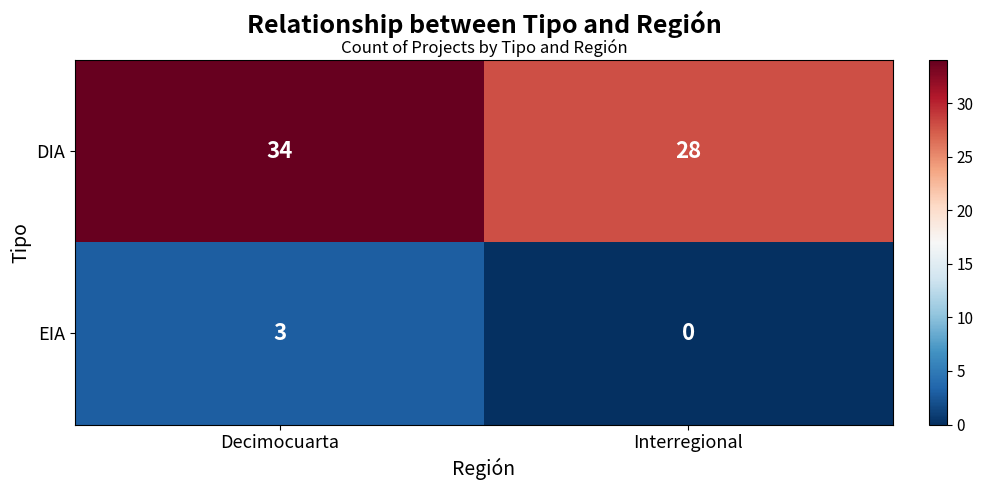

Reading left to right, extract all data points from this chart.

DIA: 34	28
EIA: 3	0